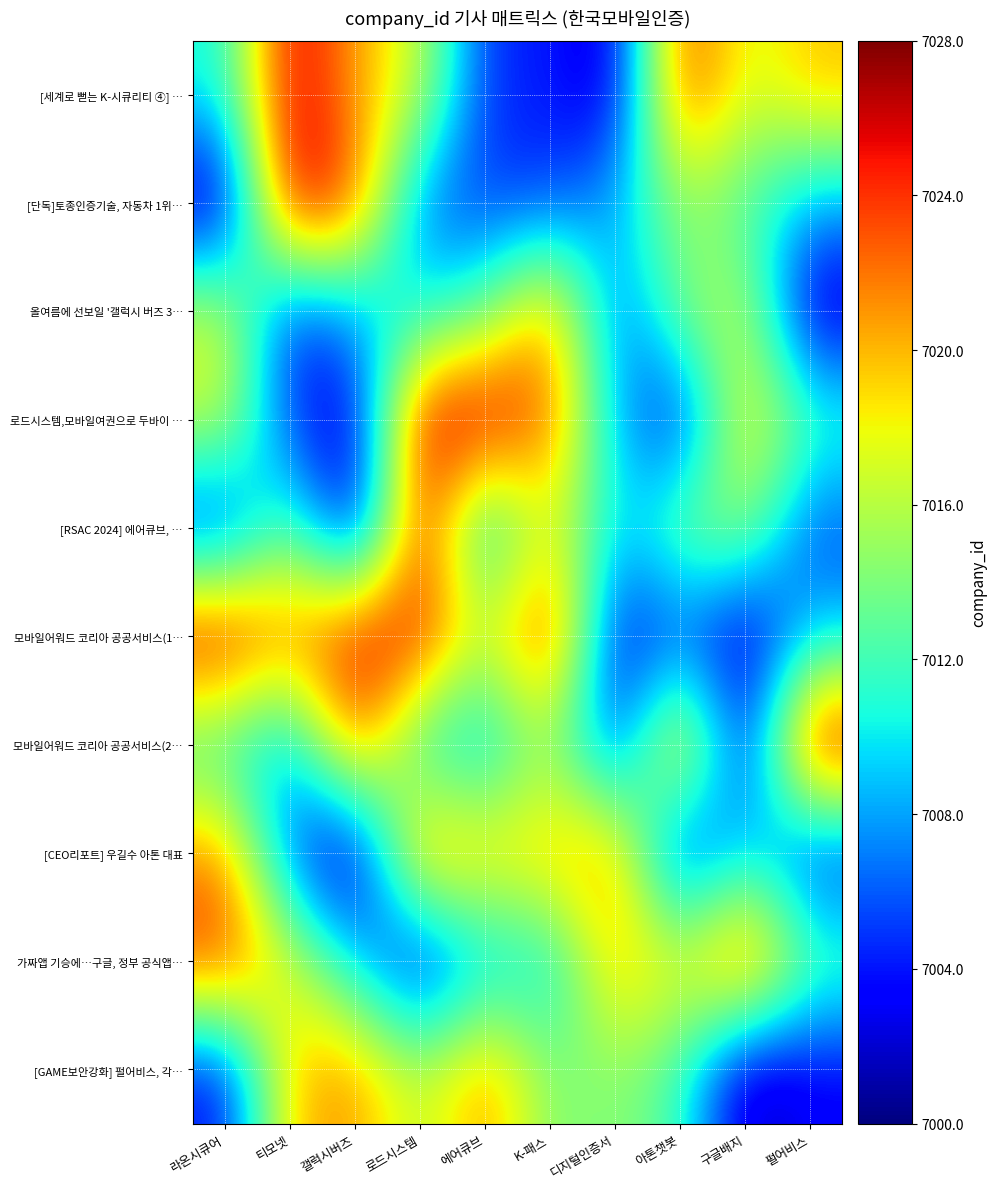

Between 라온시큐어 and K-패스, which series saw the biggest shift?

[RSAC 2024] 에어큐브, …